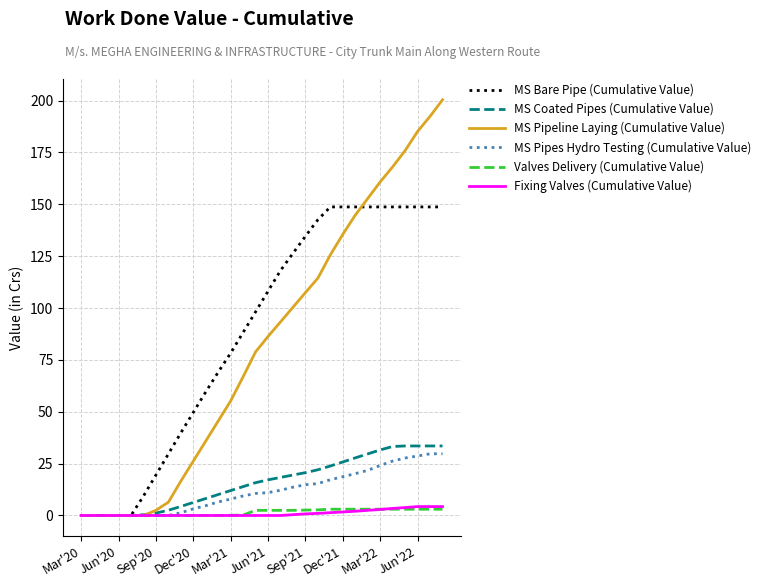

Which series has the largest range (max minus min)?

MS Pipeline Laying (Cumulative Value)